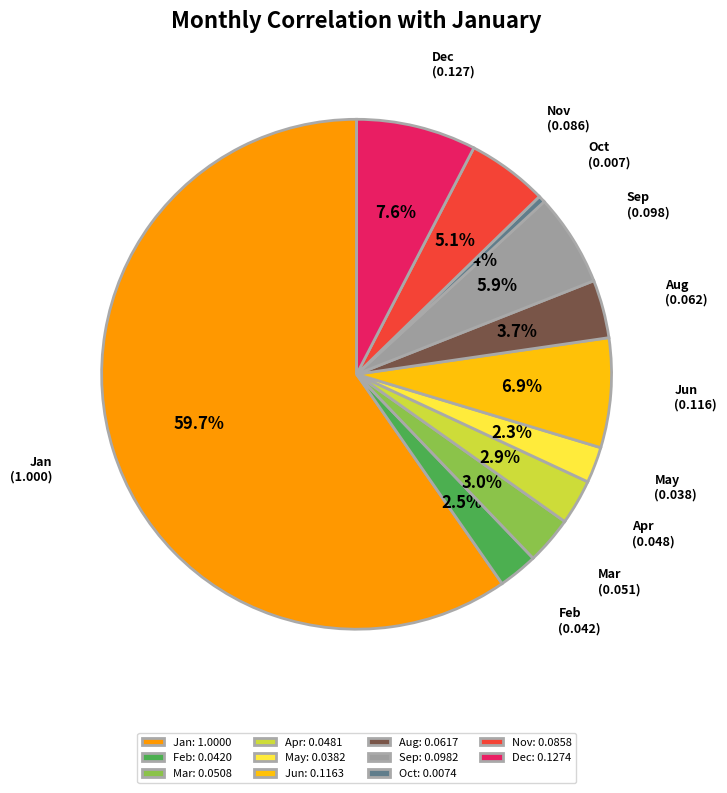

To the nearest percent, what is the difference between the May and Nov slice percentages?

3%